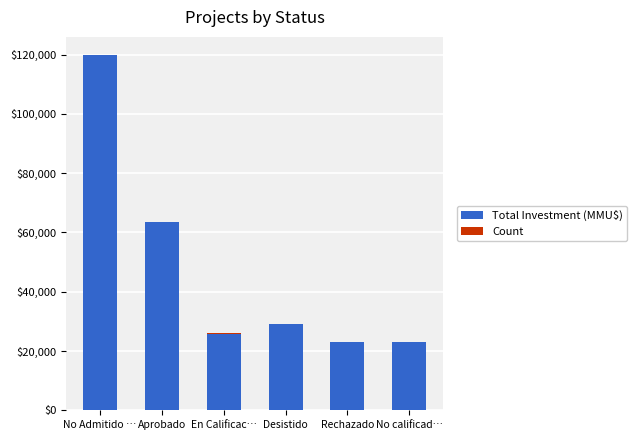

At which category is the sum across all series the highest?

No Admitido …